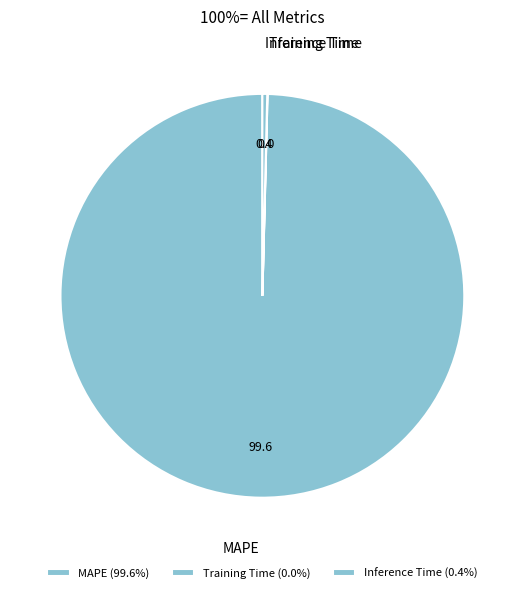

What is the largest slice in the pie chart?

MAPE